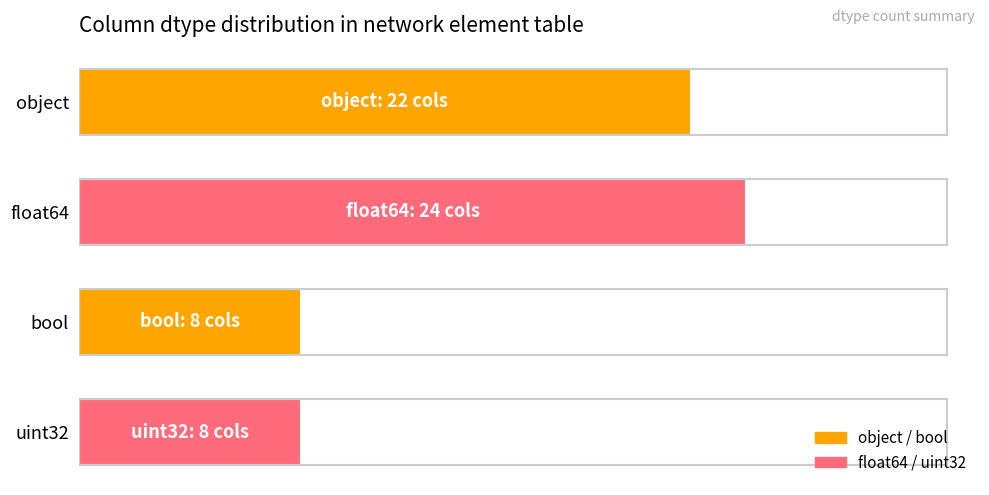

The value at uint32 is 5. True or false?

False